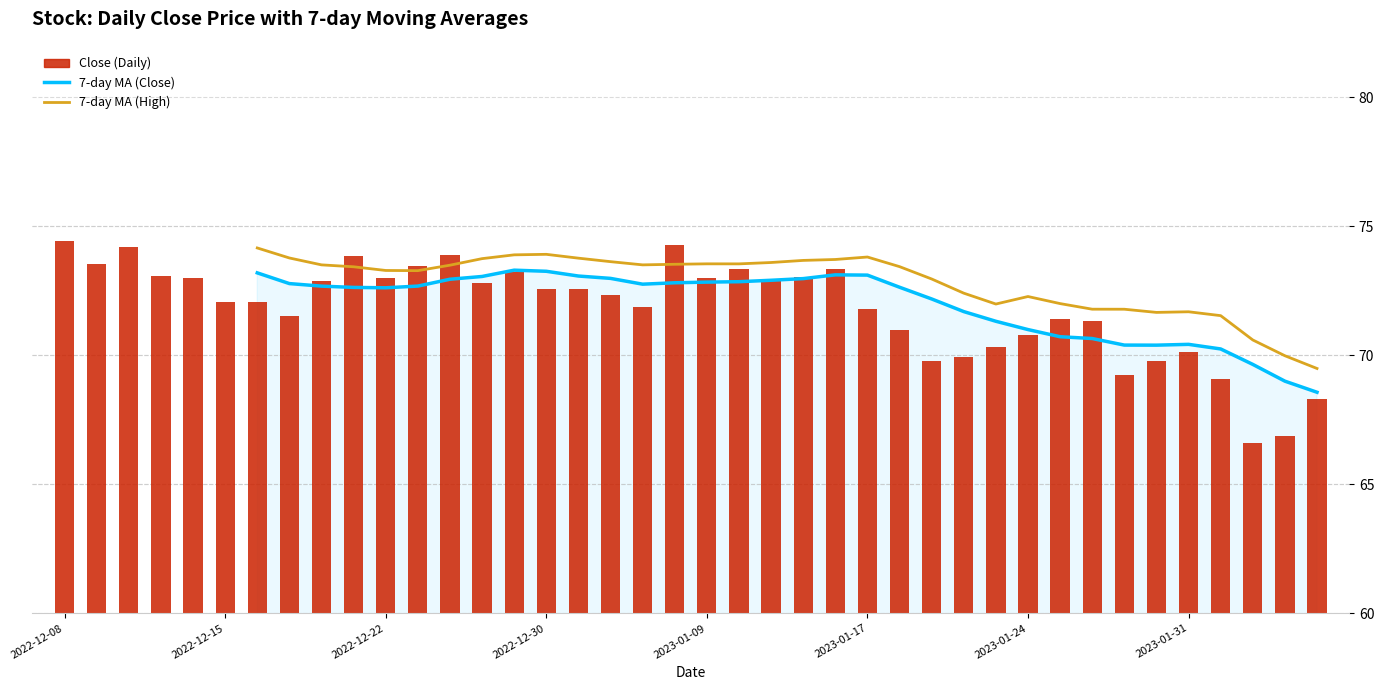

What is the difference between the Close values at 2023-01-06 and 2023-01-10?

0.9